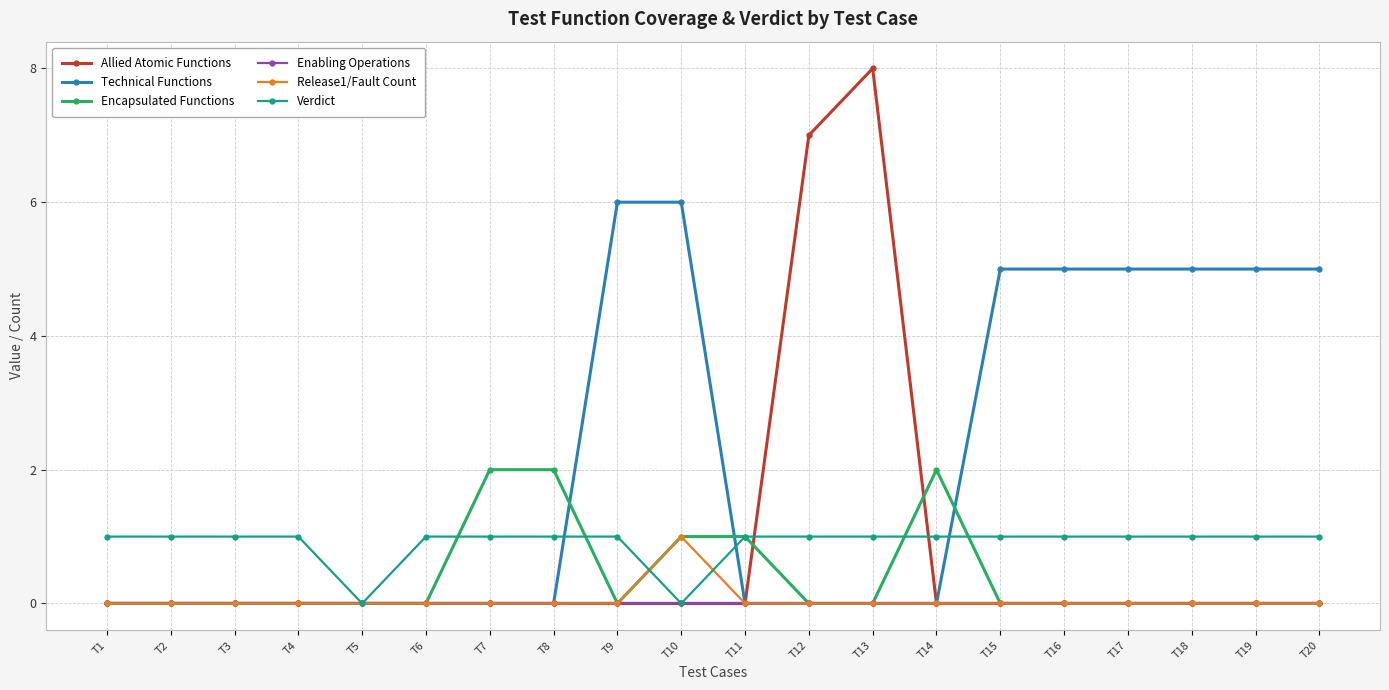

Which series changed the most between T11 and T18?

Technical Functions